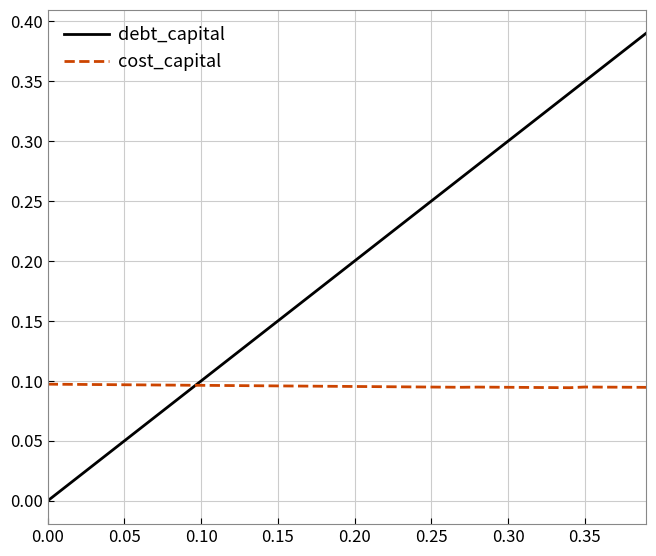

List the series in order of their peak value, lowest first.

cost_capital, debt_capital